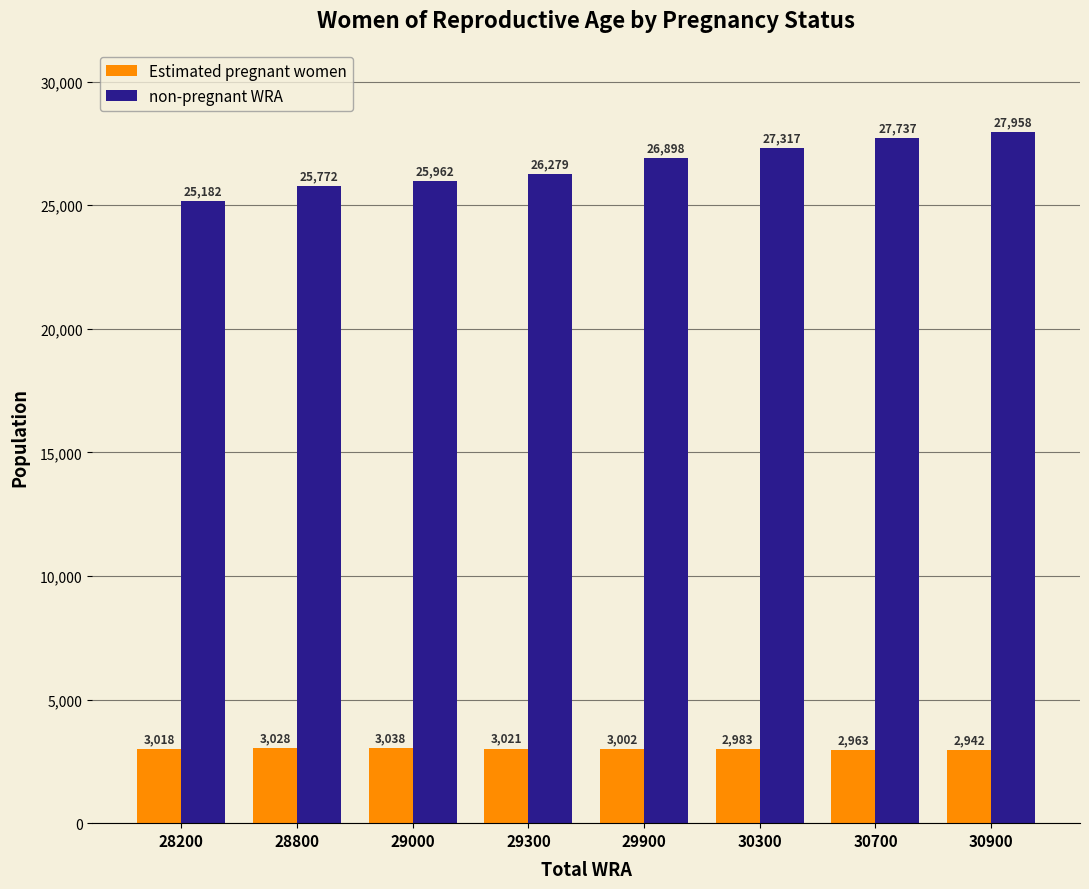

What is the smallest value displayed?

2941.9